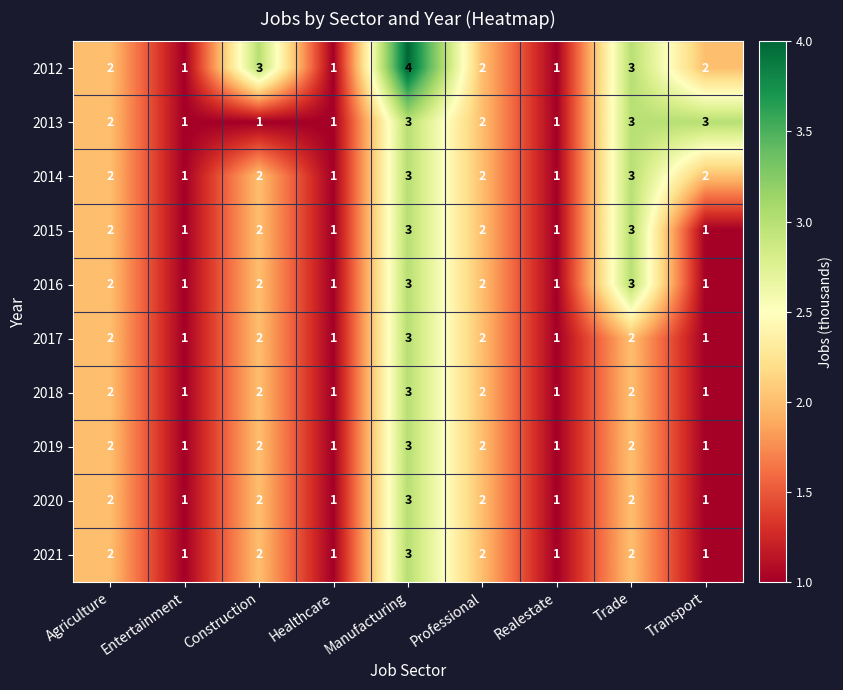

Read the 2017 value at Manufacturing.

3